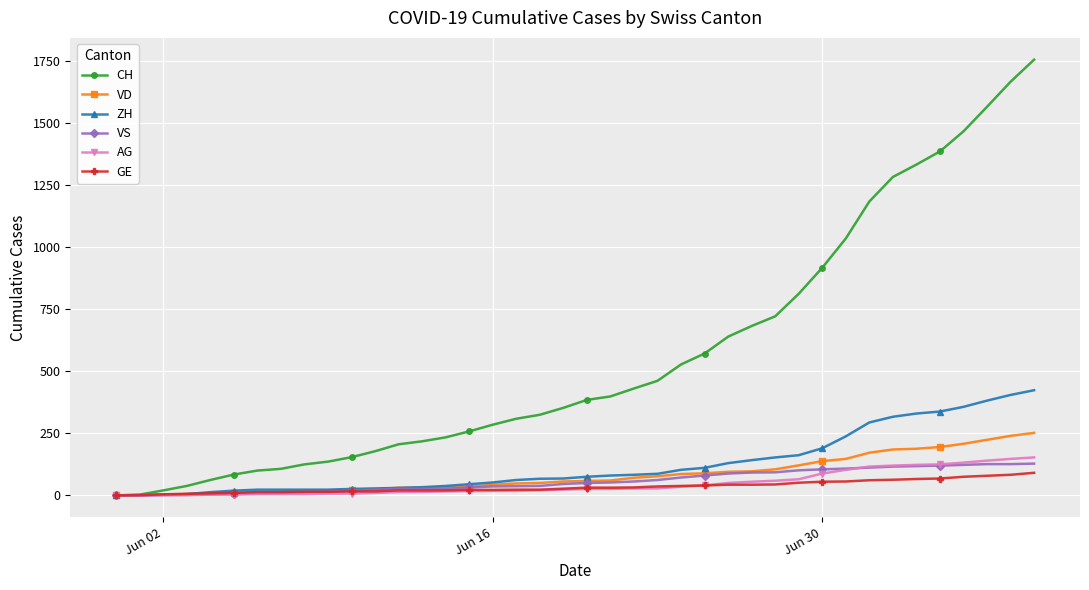

At how many categories does at least one series exceed 1709?

1